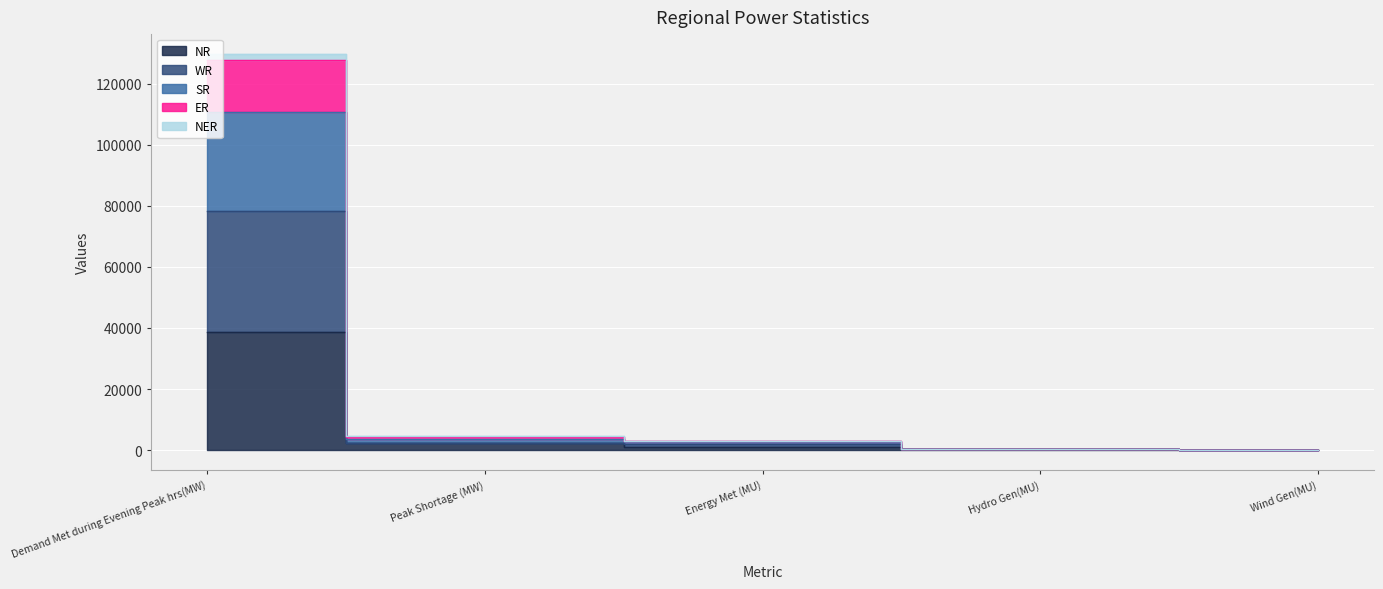

What is the sum of the ER values at Energy Met (MU) and Demand Met during Evening Peak hrs(MW)?

130585